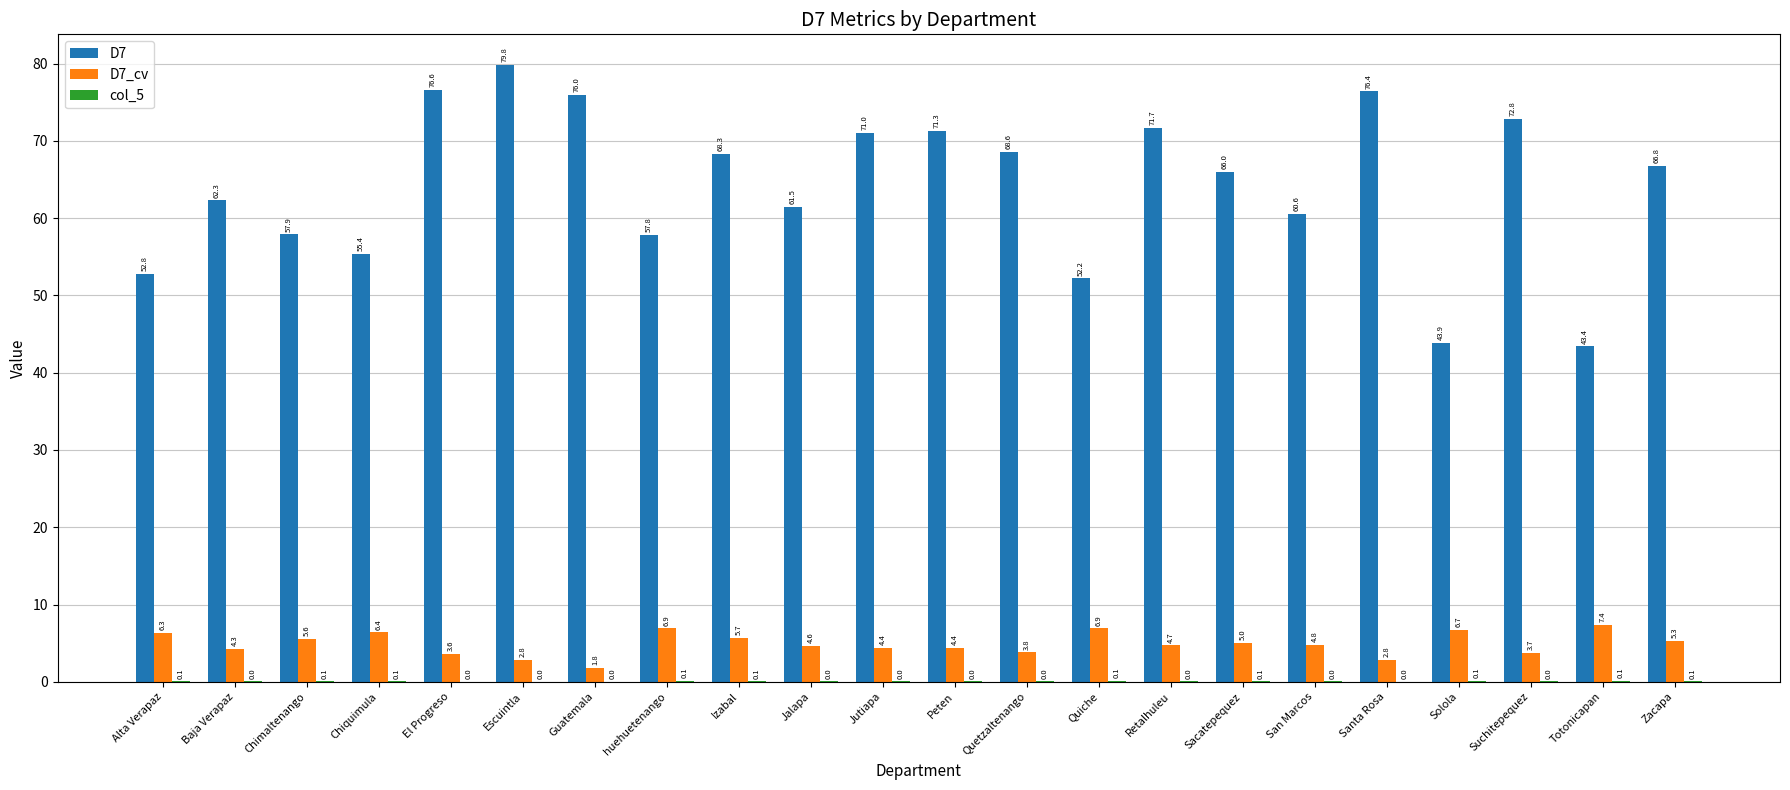

Count the number of data series in this chart.

3